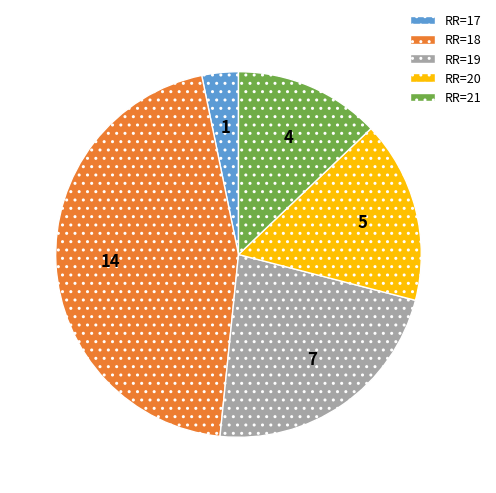

Is there a majority slice in this chart?

No